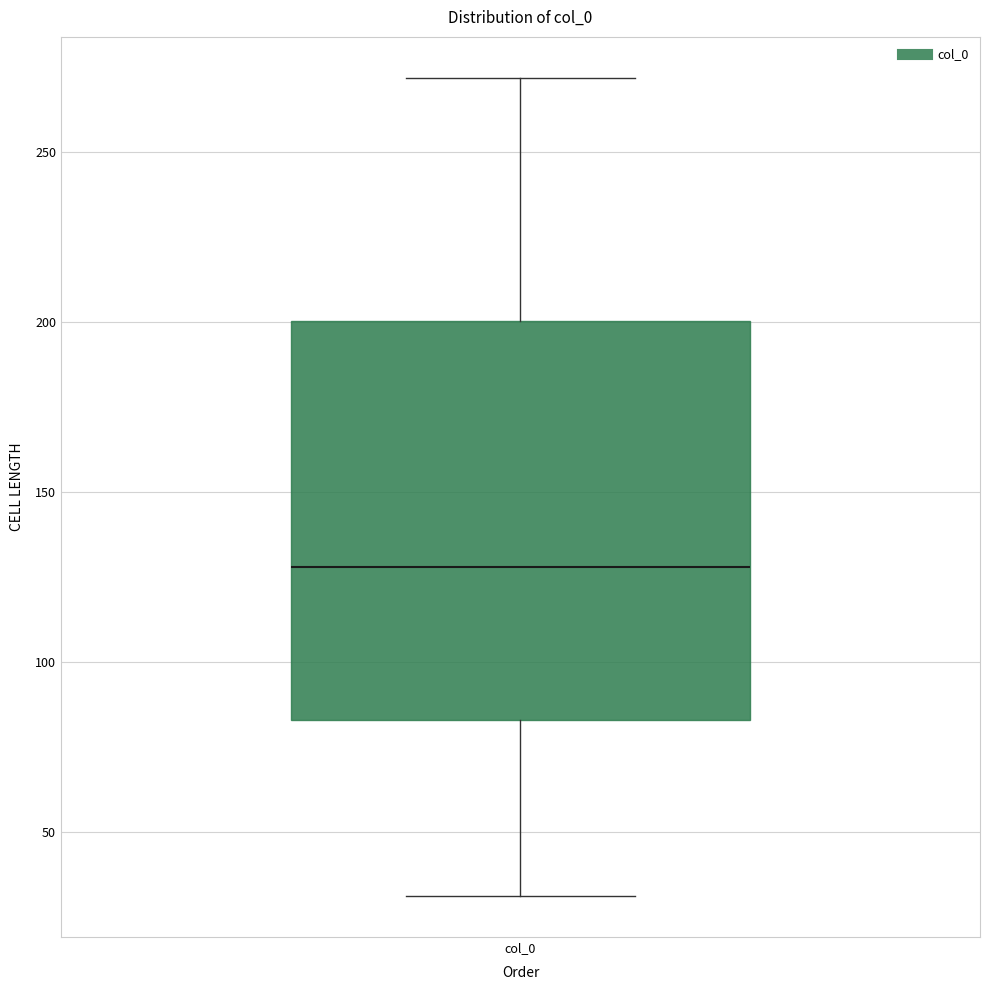

Read this box plot against the y-axis: the position of the median line, the range covered by the box, and the ends of both whiskers. The values are not printed on the chart, so give them approximately, as read against the axis.

median 130, box 85 to 200, whiskers 30 to 270